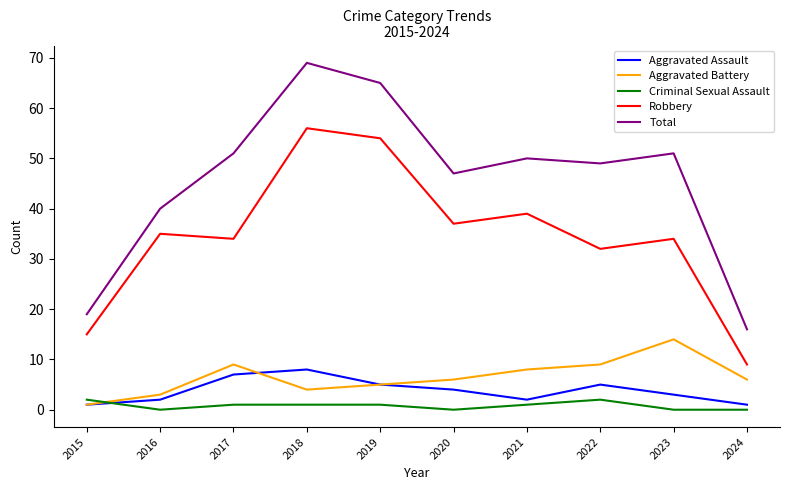

At which label does Robbery reach its minimum?

2024